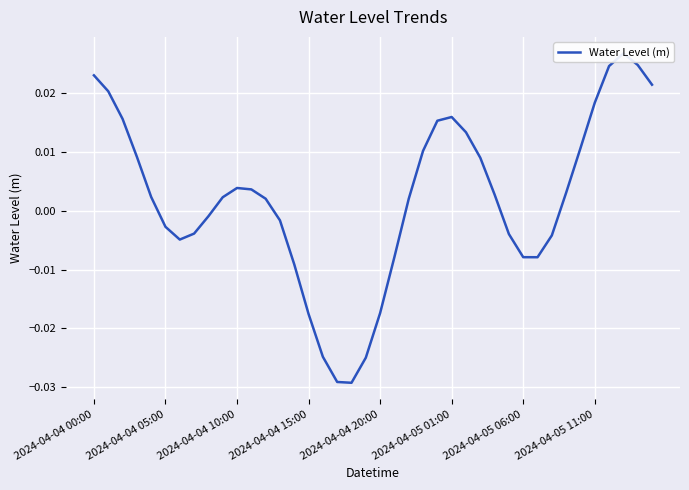

How many data points are above 0?

23